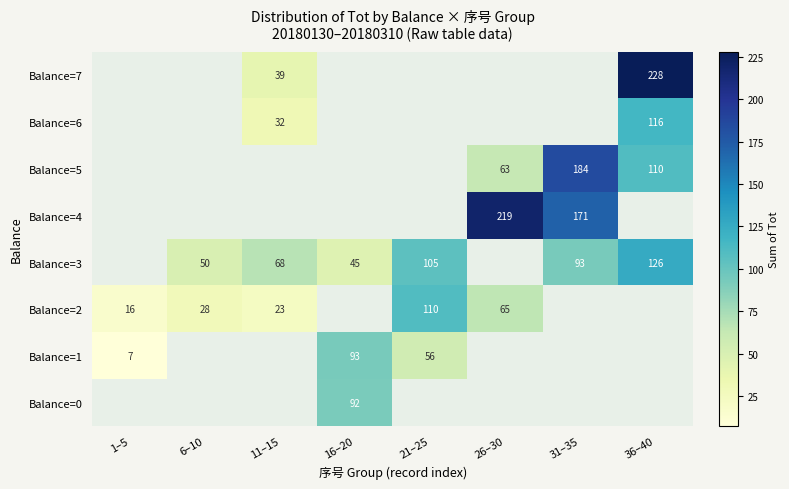

The Balance=2 series shows 163 at 21–25. True or false?

False